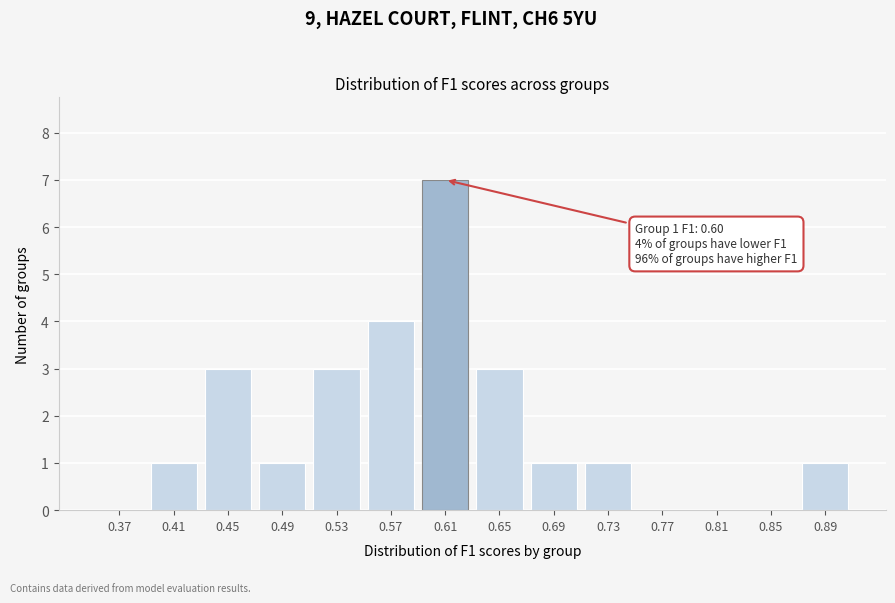

Reading right to left, transcribe all the data shown in this chart.

0.89=1	0.85=0	0.81=0	0.77=0	0.73=1	0.69=1	0.65=3	0.61=7	0.57=4	0.53=3	0.49=1	0.45=3	0.41=1	0.37=0